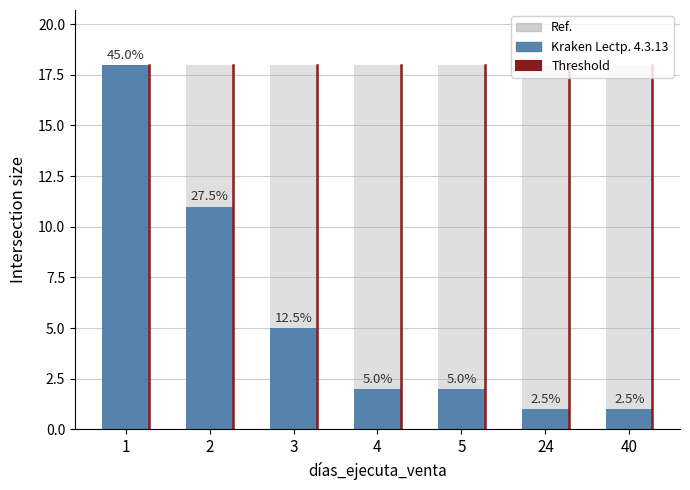

What is the smallest value displayed?

1